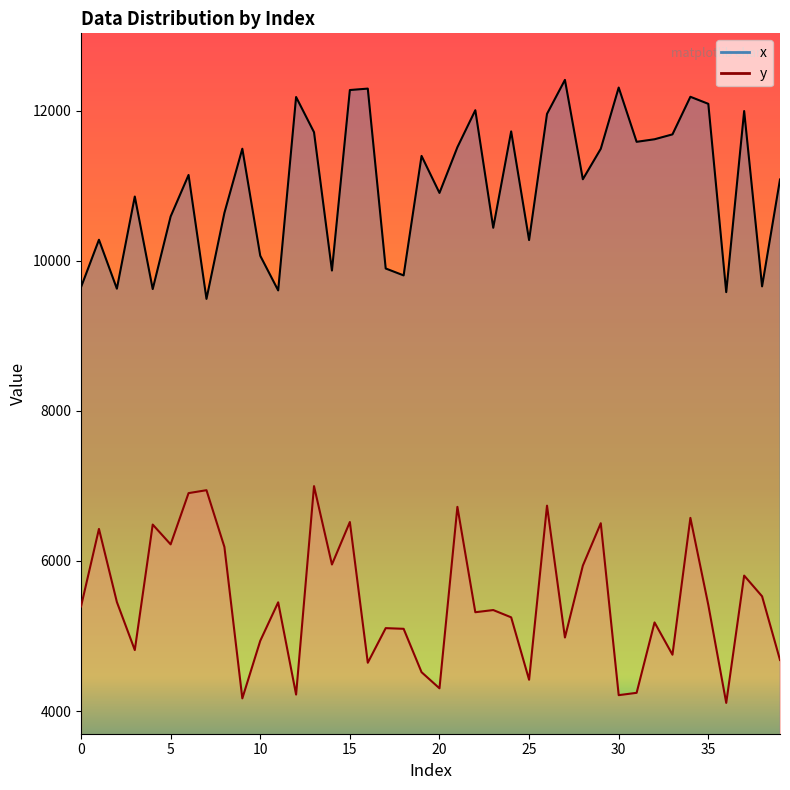

How many data points in x_line are above 11143?

19